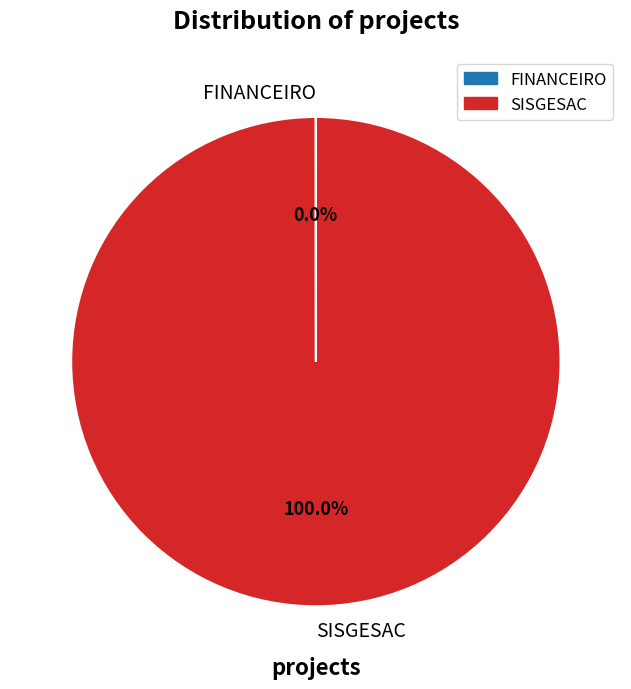

To the nearest percent, what percentage of the pie is SISGESAC?

100%